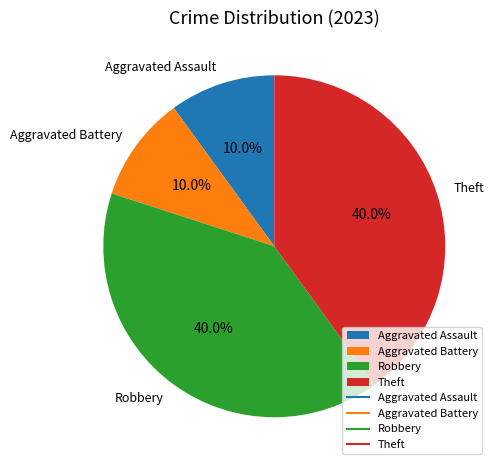

To the nearest percent, what portion does Robbery represent?

40%